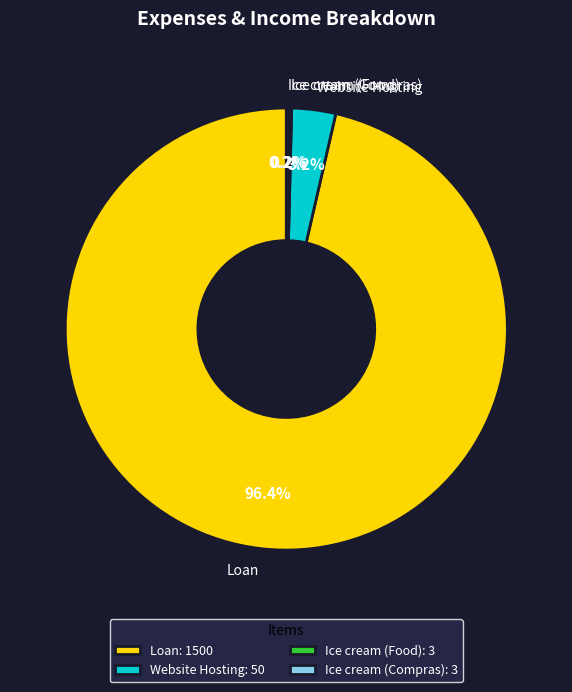

Is there a majority slice in this chart?

Yes